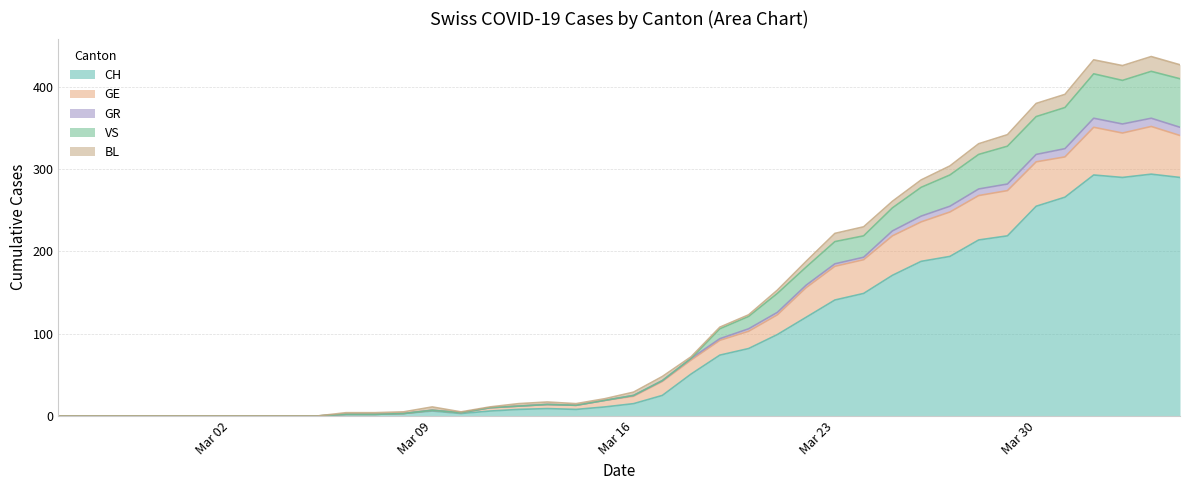

Does the chart display data point markers on the line(s)?

No